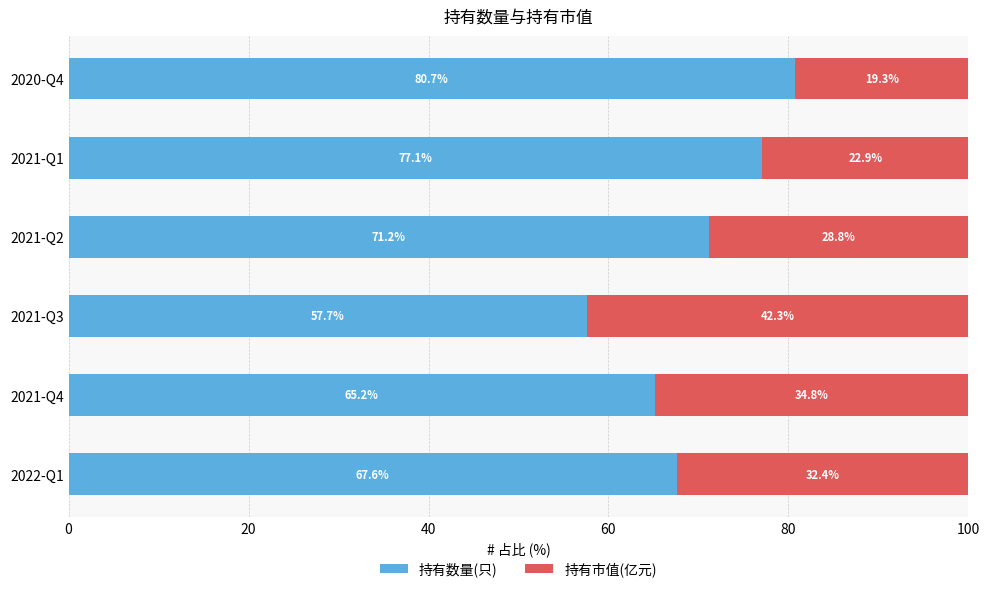

Where is 持有数量(只) nearest to the value 69?

2022-Q1